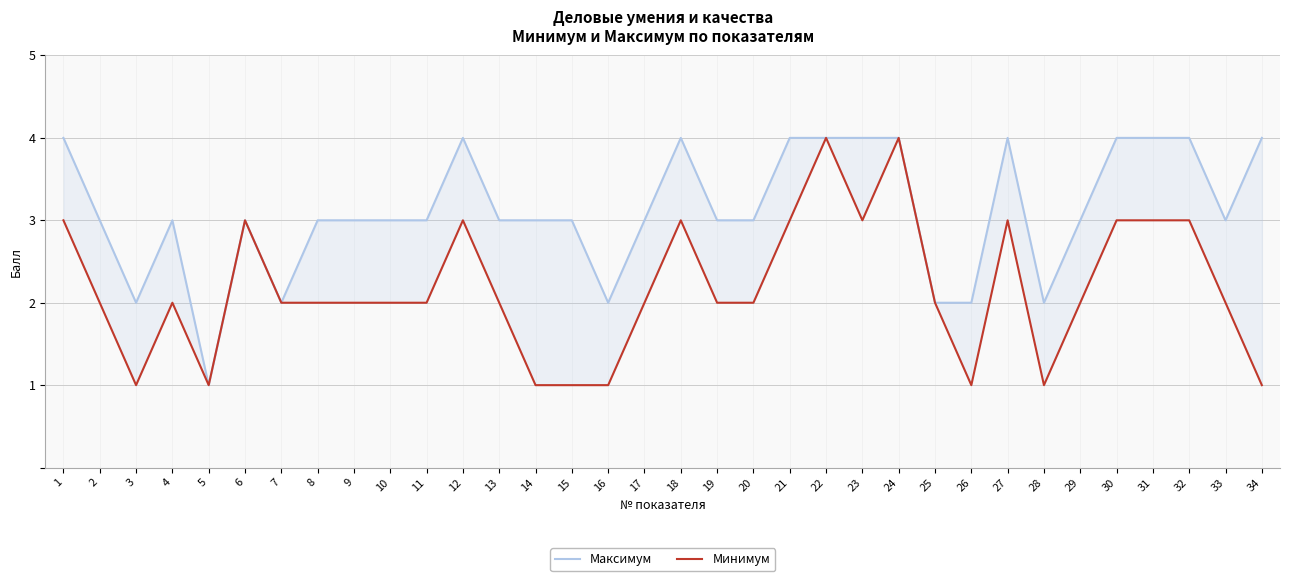

At which category does the chart reach its minimum across all series?

5